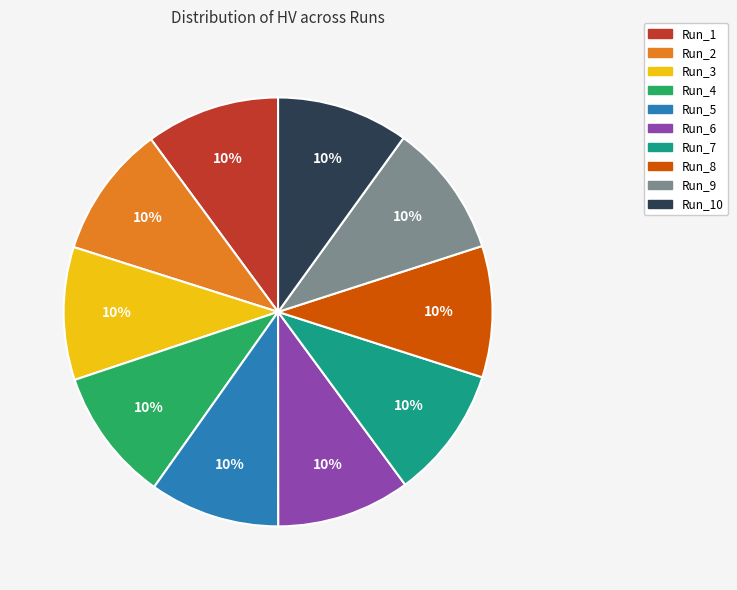

How many segments does this pie chart have?

10